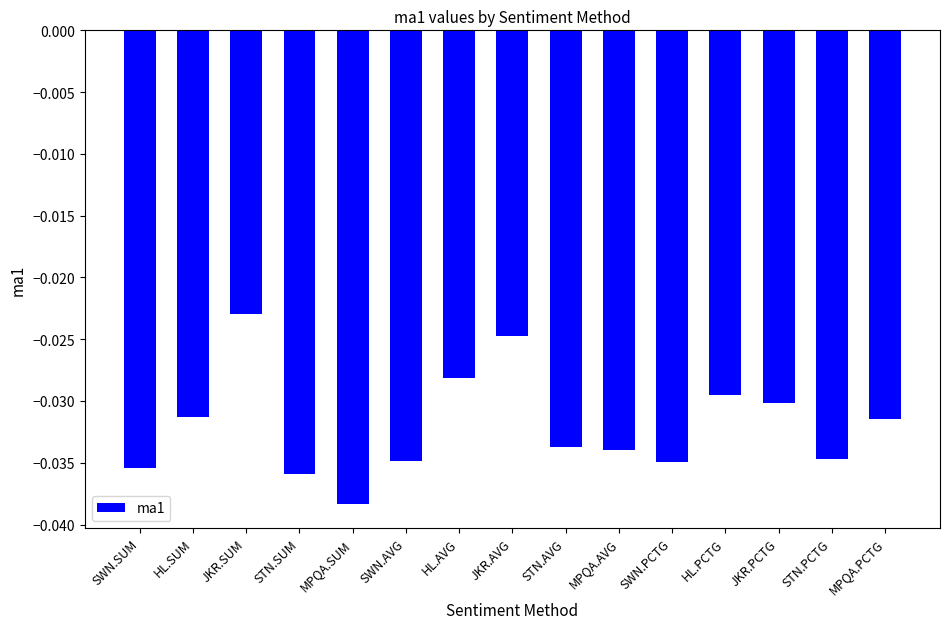

How many bars are there in total?

15